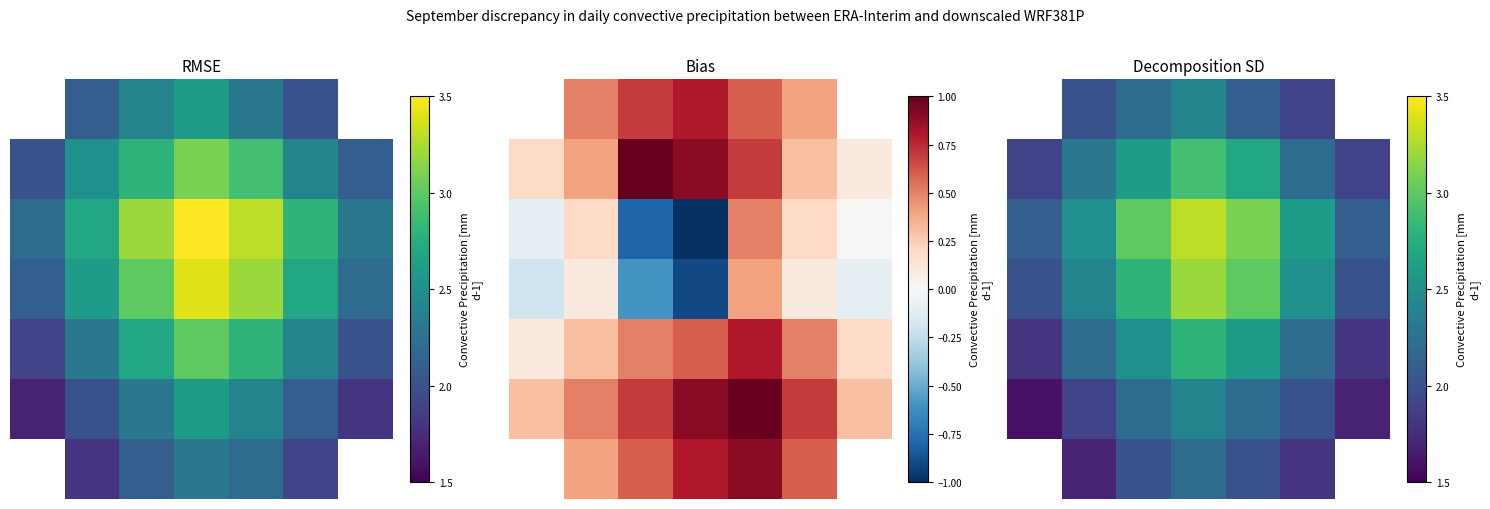

At how many categories does at least one series exceed 2?

7